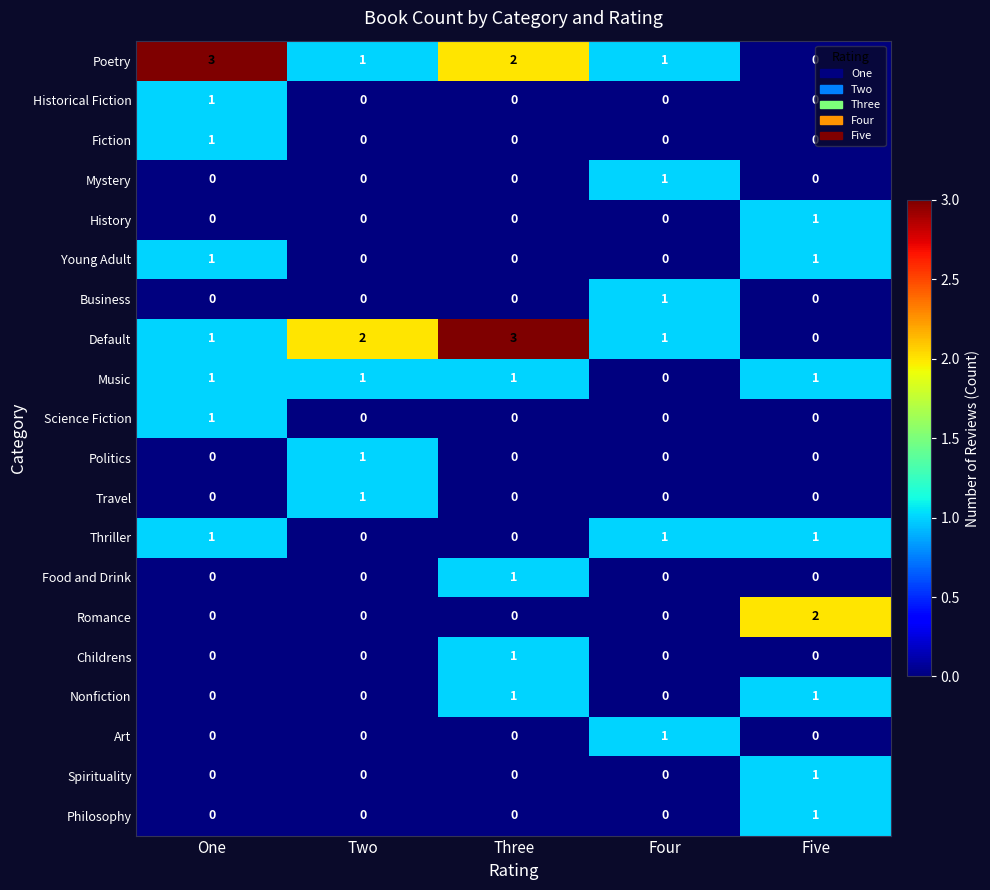

What is the total value across all series at Four?

6